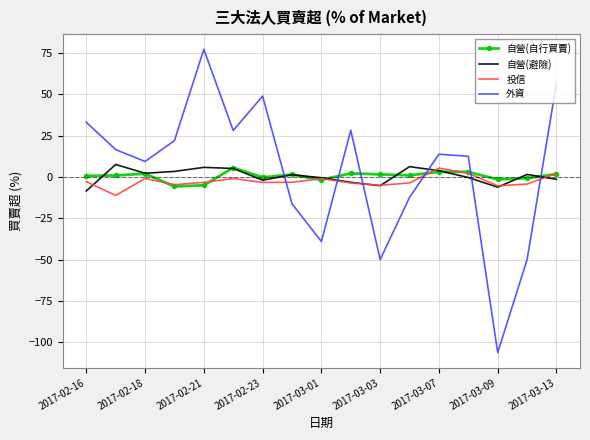

How many values in 投信 are below zero?

14